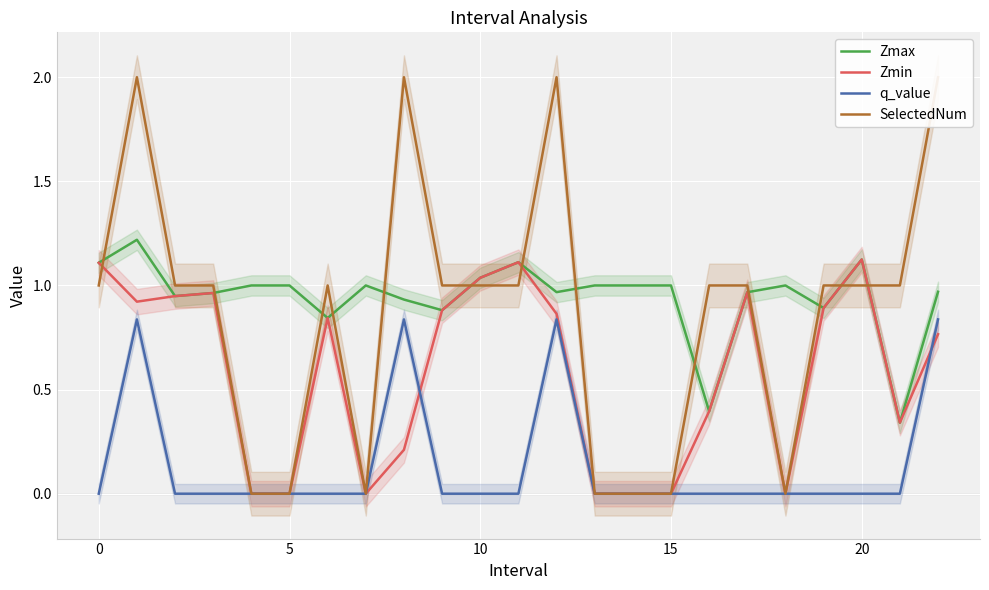

True or false: q_value has a value of -0.0 at 0.

True